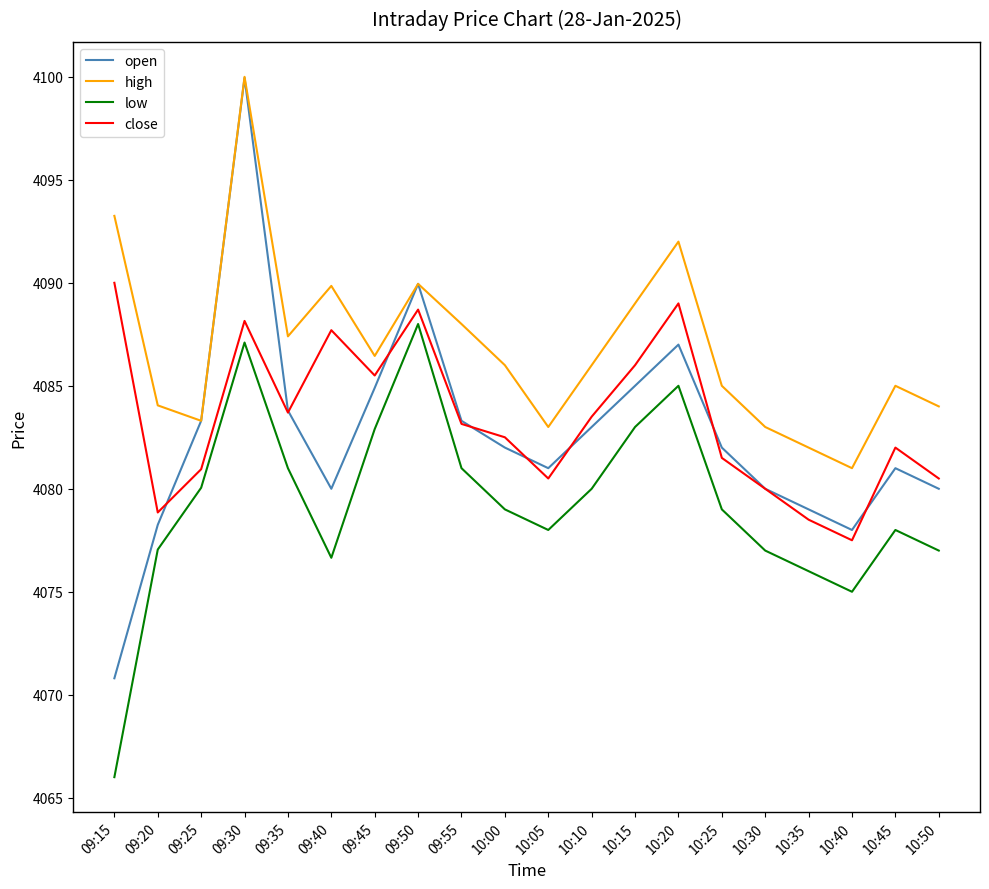

What position from the left is 10:50?

20